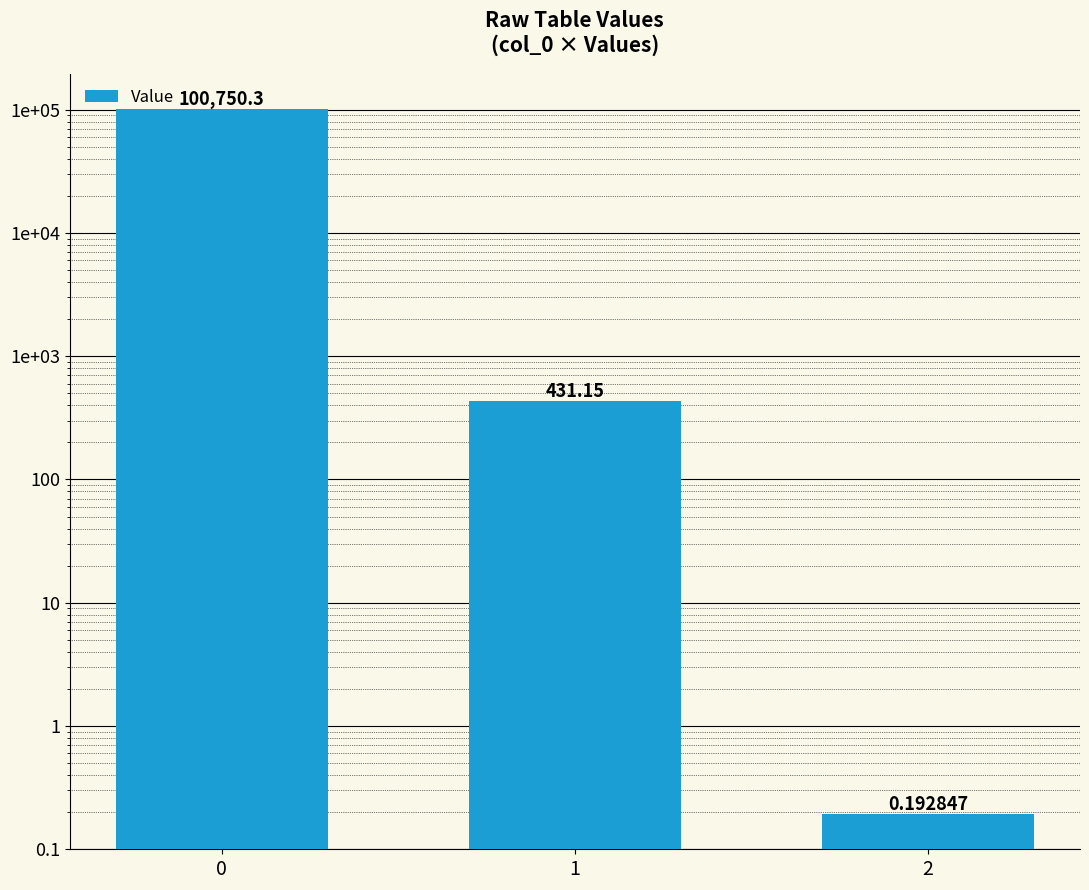

What is the minimum value shown in the chart?

0.2